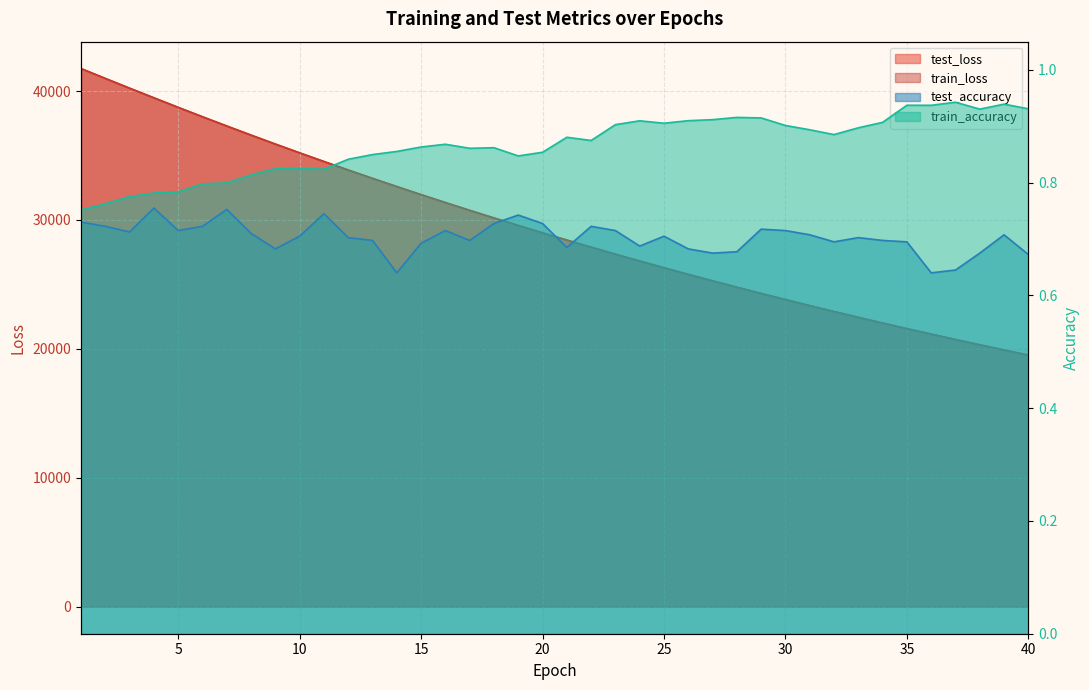

Reading left to right, transcribe all the data shown in this chart.

test_loss: 1=41739.1	2=40973.8	3=40217.6	4=39472.0	5=38731.8	6=38002.4	7=37286.4	8=36580.3	9=35885.4	10=35204.6	11=34533.5	12=33874.3	13=33226.8	14=32590.8	15=31964.7	16=31350.8	17=30747.2	18=30155.1	19=29573.2	20=29001.5	21=28440.4	22=27889.2	23=27347.5	24=26815.8	25=26294.1	26=25781.6	27=25279.0	28=24785.1	29=24300.2	30=23824.3	31=23357.2	32=22898.5	33=22448.5	34=22005.9	35=21571.6	36=21146.4	37=20727.9	38=20318.0	39=19915.2	40=19520.0
train_loss: 1=41738.2	2=40973.0	3=40215.9	4=39469.2	5=38728.3	6=37998.8	7=37282.9	8=36575.9	9=35881.4	10=35200.3	11=34530.1	12=33870.7	13=33222.8	14=32586.7	15=31961.4	16=31347.5	17=30744.2	18=30152.1	19=29570.4	20=28998.6	21=28437.2	22=27886.0	23=27344.4	24=26812.8	25=26291.2	26=25778.8	27=25275.8	28=24781.9	29=24297.3	30=23821.4	31=23354.2	32=22895.6	33=22445.4	34=22003.4	35=21569.3	36=21143.6	37=20725.6	38=20315.5	39=19912.8	40=19517.7
test_accuracy: 1=0.7	2=0.7	3=0.7	4=0.8	5=0.7	6=0.7	7=0.8	8=0.7	9=0.7	10=0.7	11=0.7	12=0.7	13=0.7	14=0.6	15=0.7	16=0.7	17=0.7	18=0.7	19=0.7	20=0.7	21=0.7	22=0.7	23=0.7	24=0.7	25=0.7	26=0.7	27=0.7	28=0.7	29=0.7	30=0.7	31=0.7	32=0.7	33=0.7	34=0.7	35=0.7	36=0.6	37=0.6	38=0.7	39=0.7	40=0.7
train_accuracy: 1=0.8	2=0.8	3=0.8	4=0.8	5=0.8	6=0.8	7=0.8	8=0.8	9=0.8	10=0.8	11=0.8	12=0.8	13=0.8	14=0.9	15=0.9	16=0.9	17=0.9	18=0.9	19=0.8	20=0.9	21=0.9	22=0.9	23=0.9	24=0.9	25=0.9	26=0.9	27=0.9	28=0.9	29=0.9	30=0.9	31=0.9	32=0.9	33=0.9	34=0.9	35=0.9	36=0.9	37=0.9	38=0.9	39=0.9	40=0.9